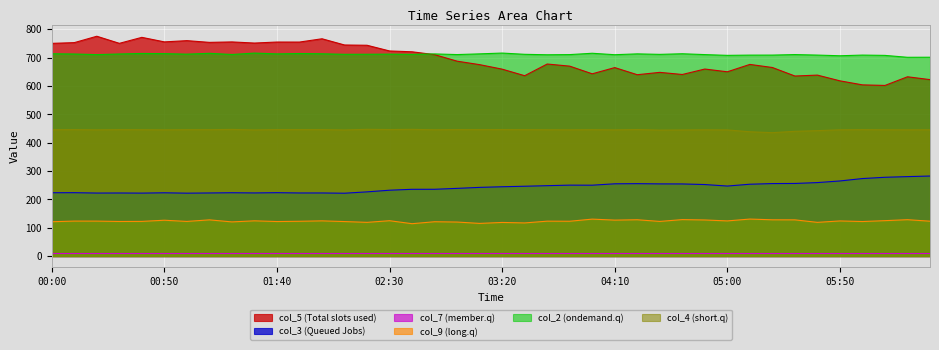

Which series has the largest range (max minus min)?

col_5 (Total slots used)